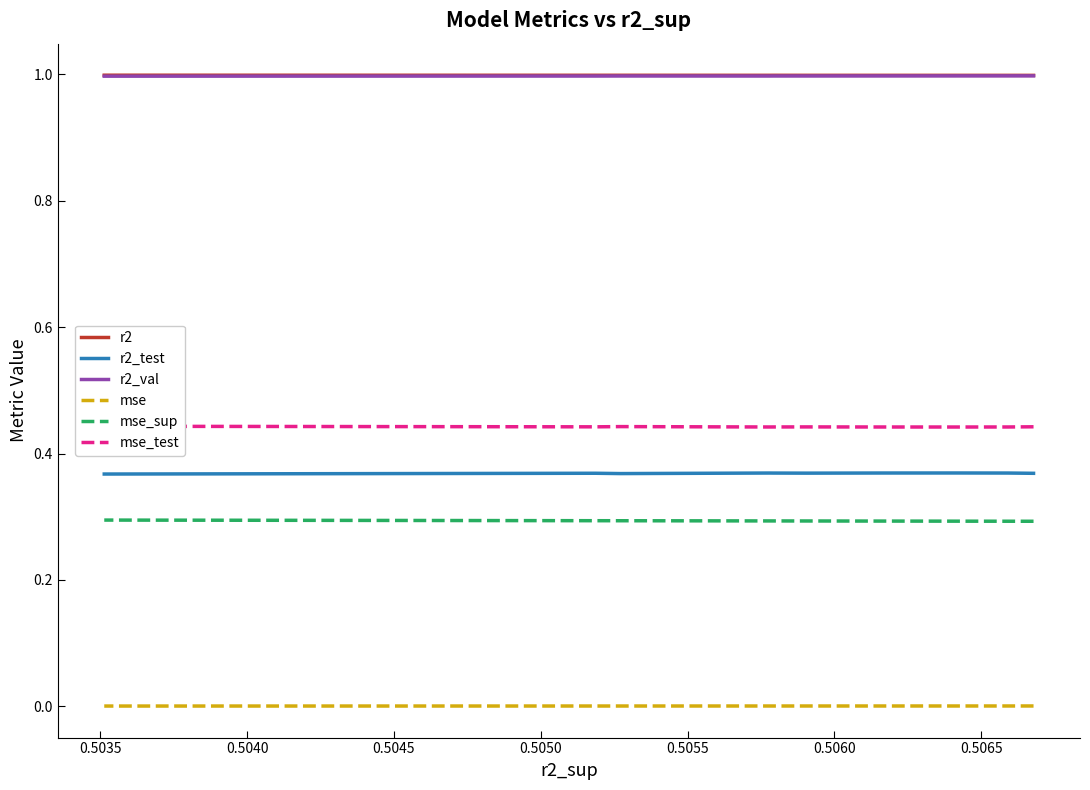

True or false: mse_test and mse cross at least once.

False